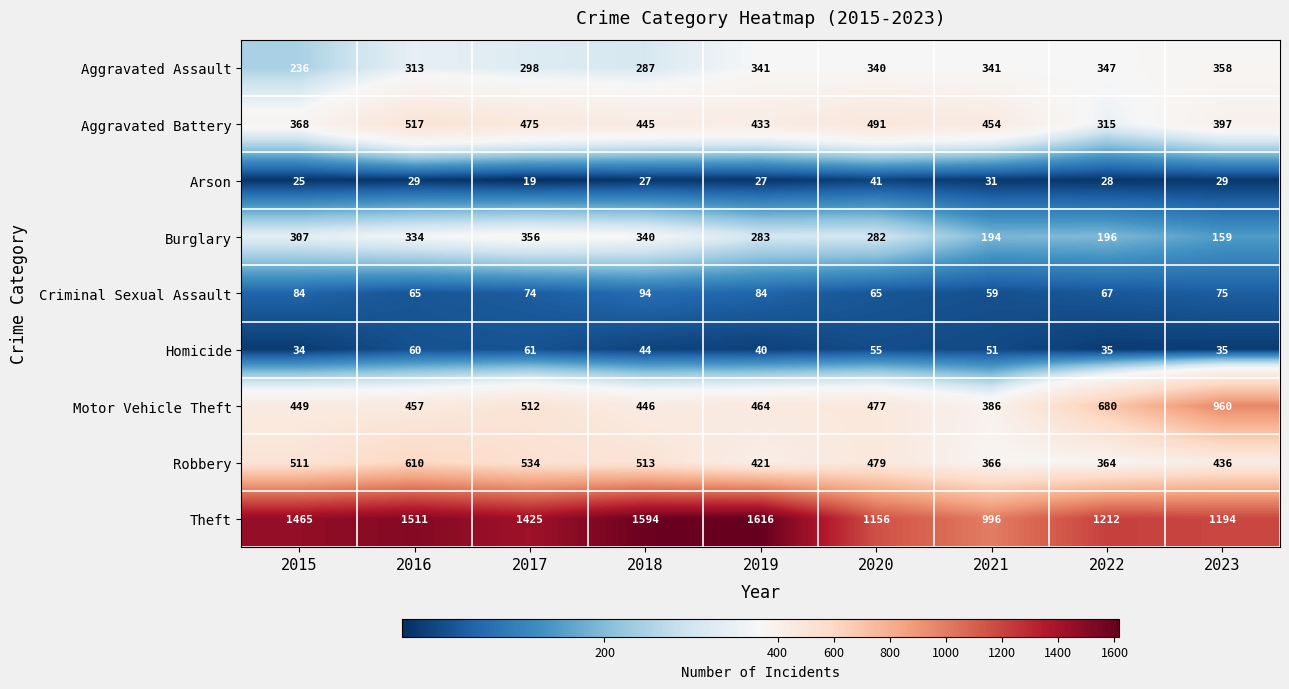

The value of Burglary at 2023 is 241. True or false?

False